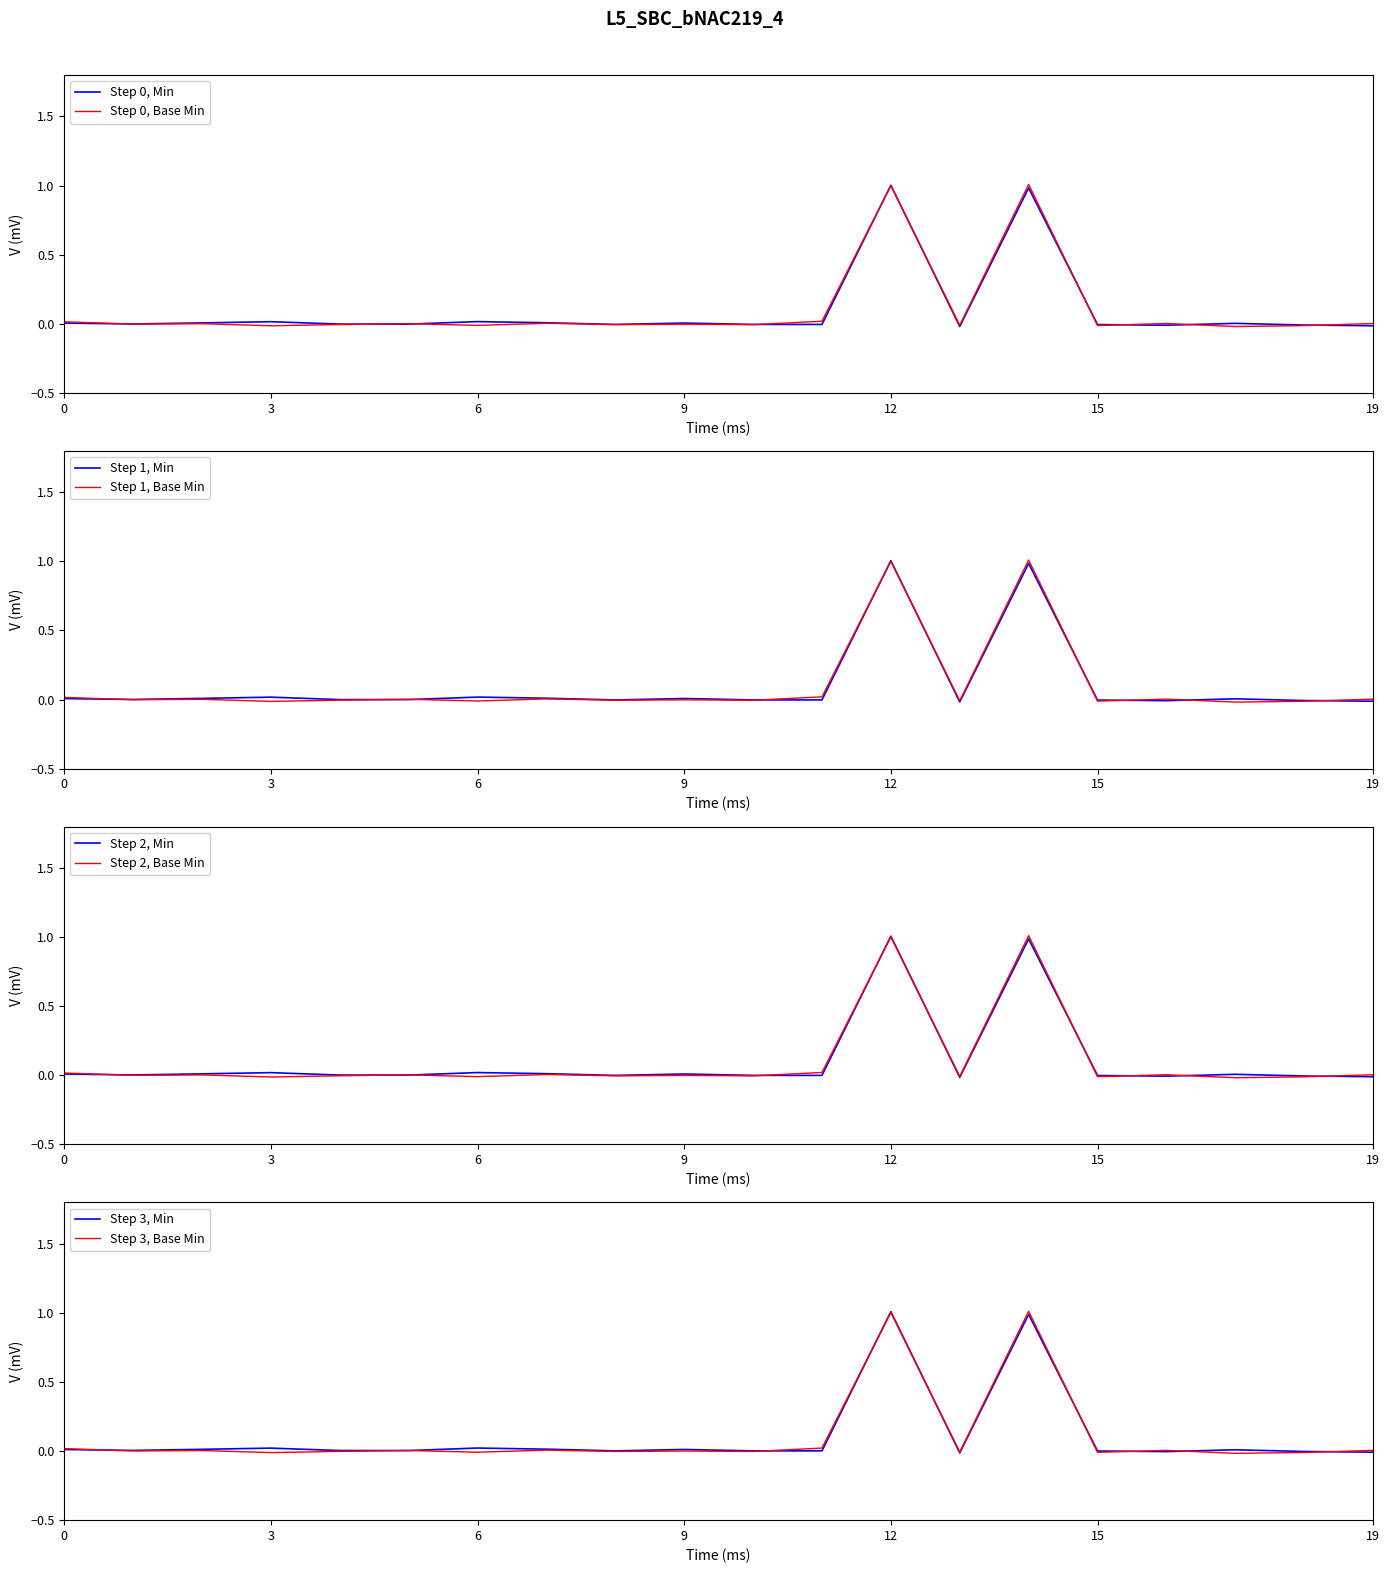

Is it true that Step 0, Base Min equals -0.0 at 6?

True